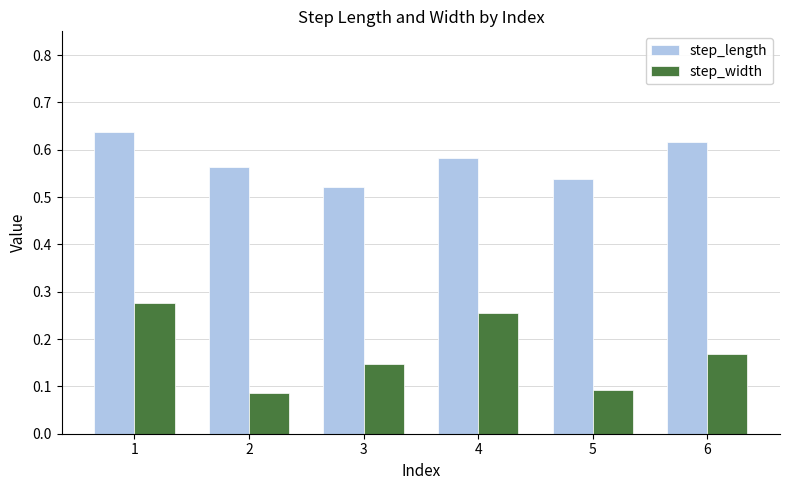

Is it true that step_width equals 0.1 at 3?

True